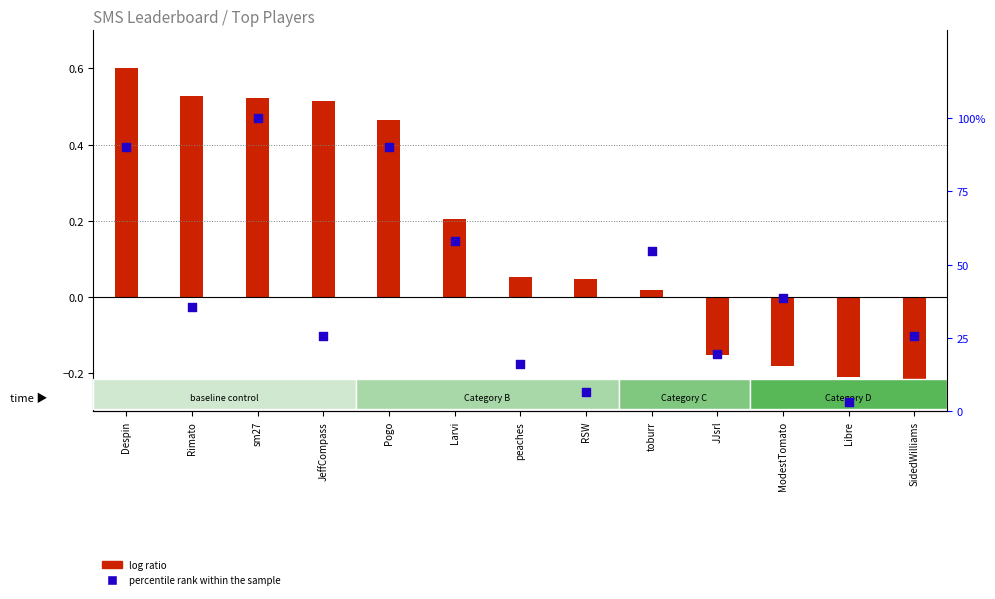

Which series reaches the maximum Y coordinate?

percentile rank within the sample